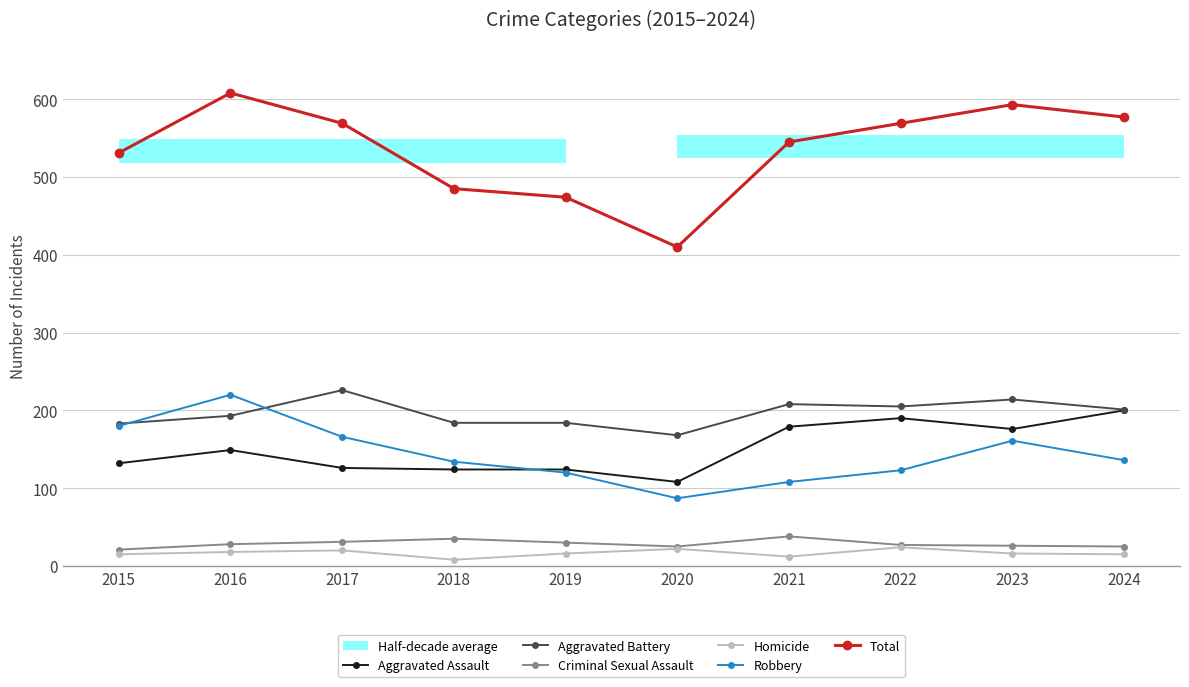

The Aggravated Assault series shows 99 at 2022. True or false?

False